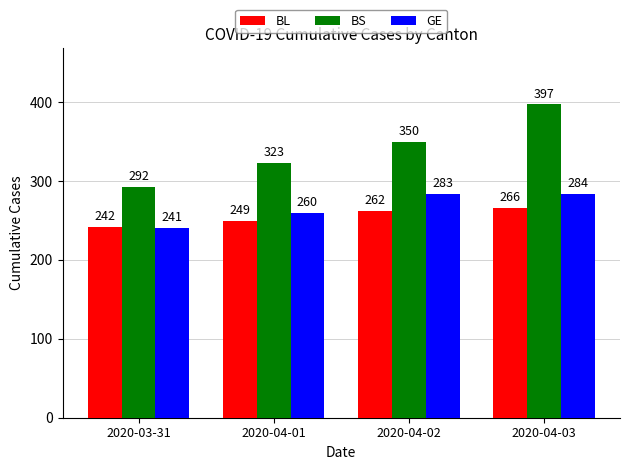

Which series has the largest total across all categories?

BS